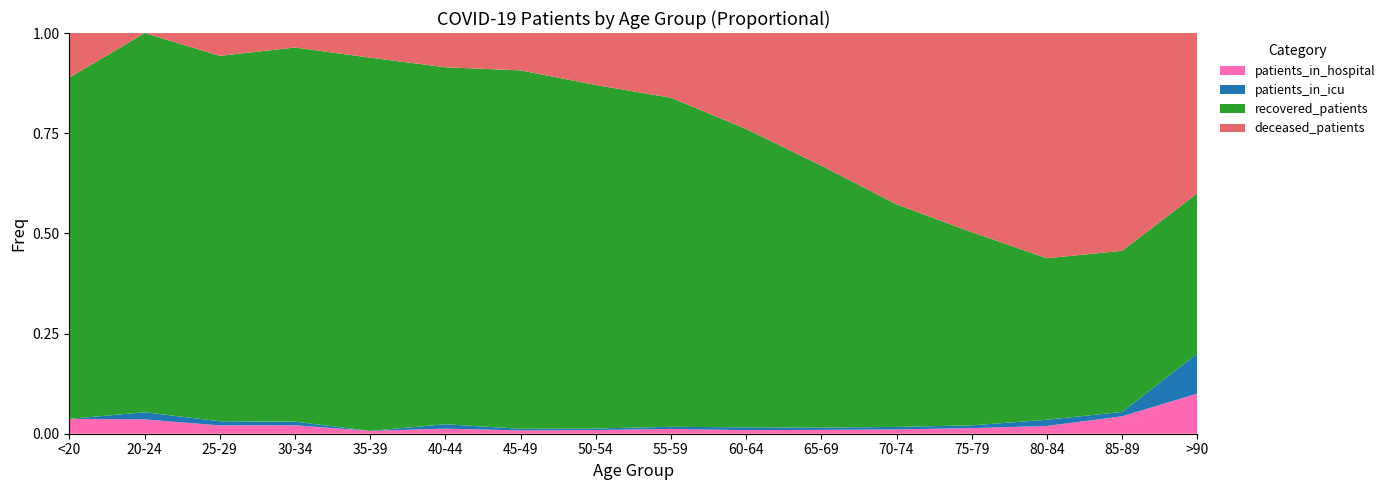

Reading right to left, list all the values displayed in this chart.

recovered_patients: >90=4	85-89=37	80-84=208	75-79=899	70-74=1703	65-69=1965	60-64=2016	55-59=1850	50-54=1382	45-49=873	40-44=490	35-39=394	30-34=310	25-29=176	20-24=106	<20=46
deceased_patients: >90=4	85-89=50	80-84=290	75-79=927	70-74=1310	65-69=995	60-64=648	55-59=364	50-54=209	45-49=91	40-44=47	35-39=26	30-34=12	25-29=11	20-24=0	<20=6
patients_in_icu: >90=1	85-89=1	80-84=8	75-79=13	70-74=19	65-69=17	60-64=19	55-59=12	50-54=6	45-49=4	40-44=6	35-39=0	30-34=3	25-29=2	20-24=2	<20=0
patients_in_hospital: >90=1	85-89=4	80-84=10	75-79=26	70-74=33	65-69=29	60-64=24	55-59=27	50-54=15	45-49=8	40-44=7	35-39=3	30-34=7	25-29=4	20-24=4	<20=2